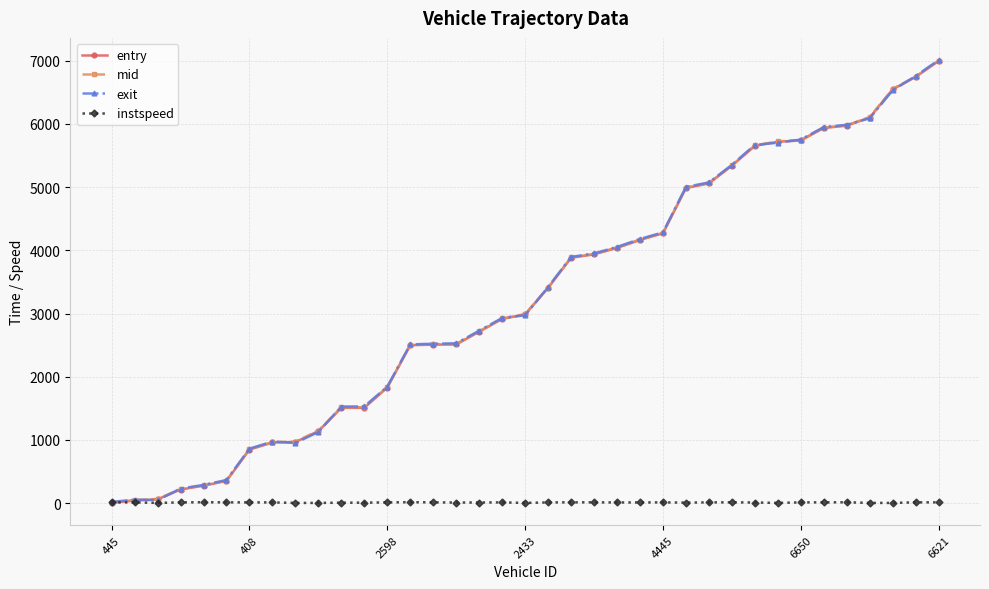

How many data points in exit are less than 2971?

18